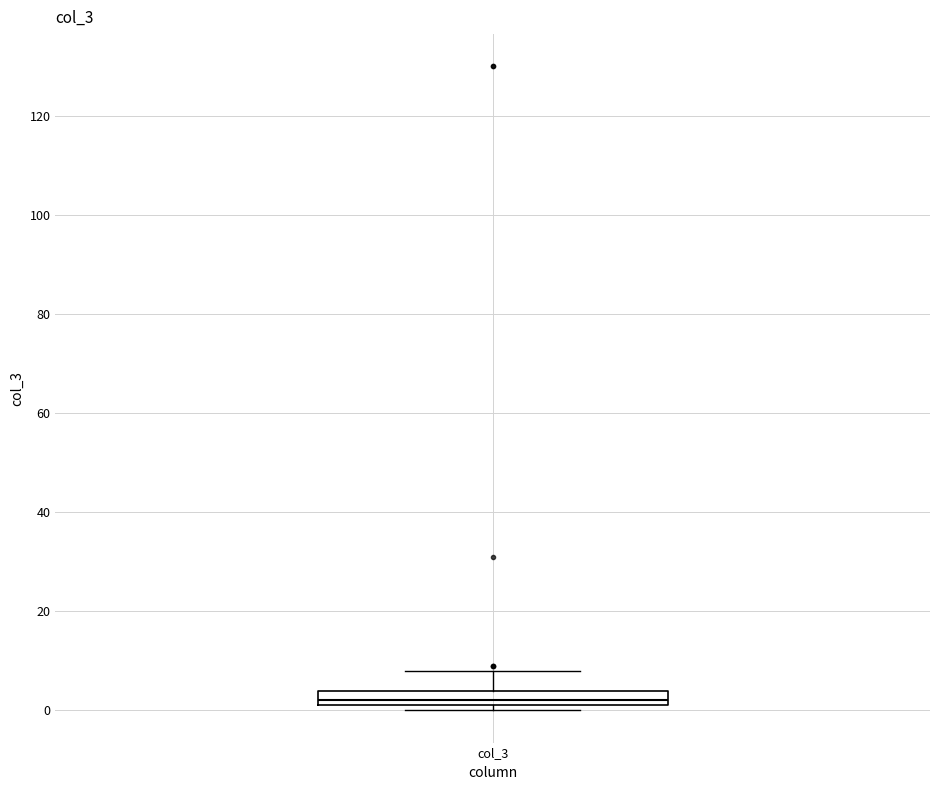

Where is the lower edge of the box for col_3 on the y-axis? The values are not printed on the chart, so give them approximately, as read against the axis.

2